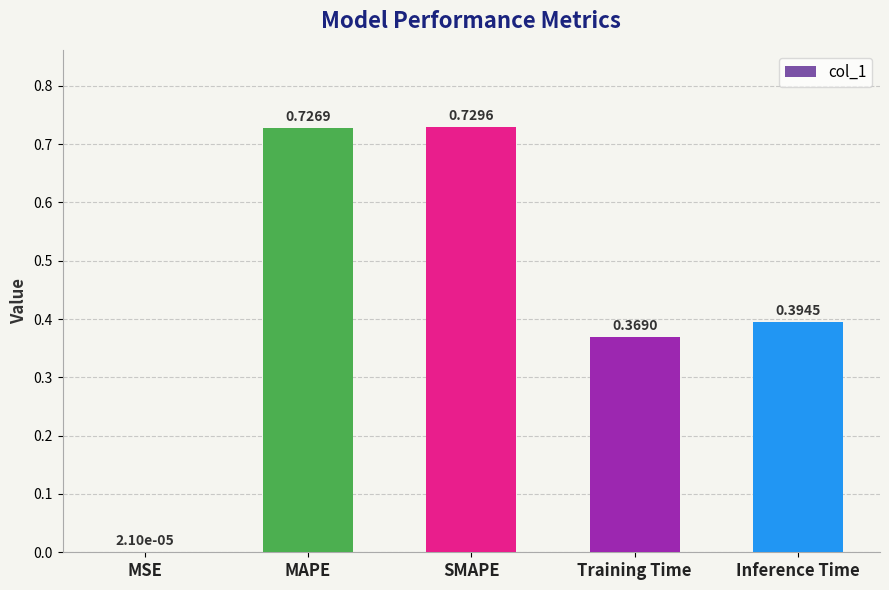

How many distinct data groups are displayed?

1